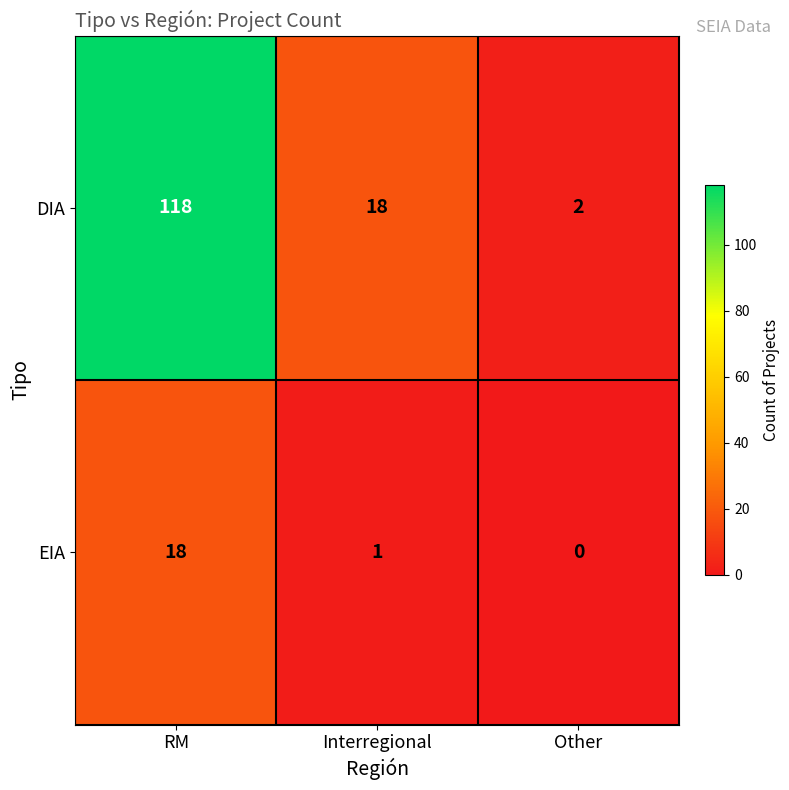

Is it true that DIA equals 118 at RM?

True